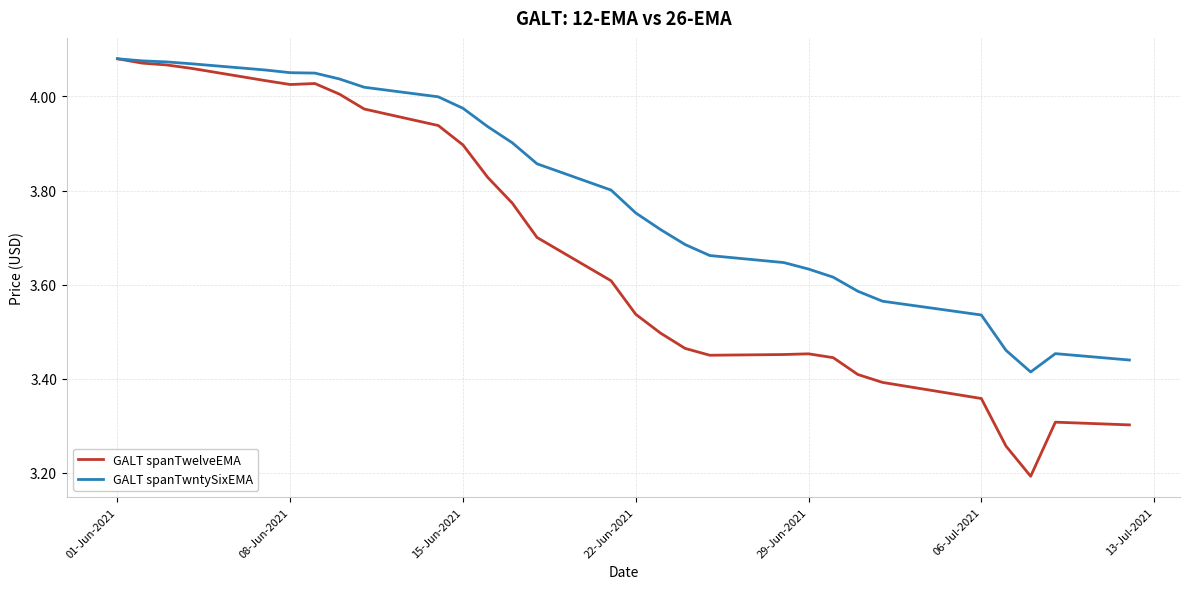

List the series in order of their overall mean, lowest first.

GALT spanTwelveEMA, GALT spanTwntySixEMA